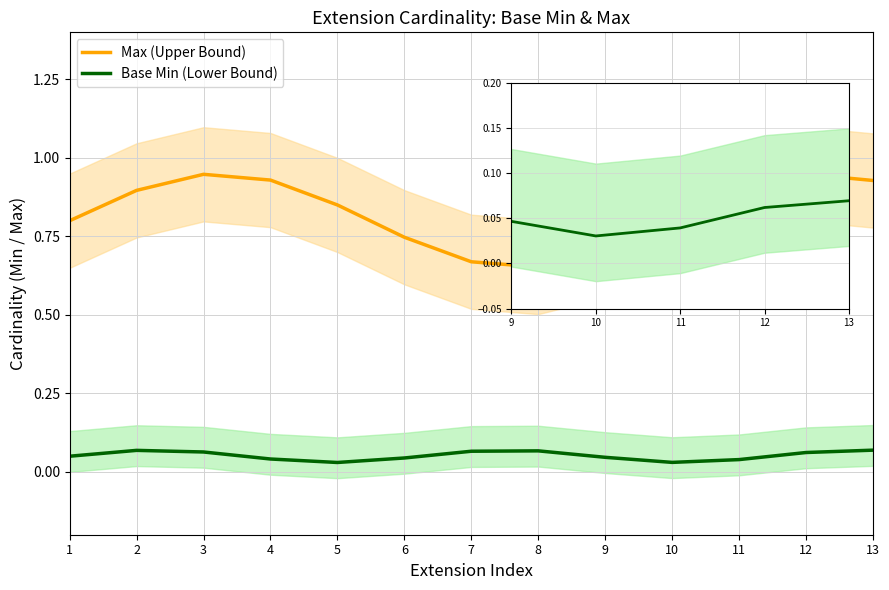

Reading right to left, what are all the values shown in this chart?

Max (Upper Bound): 13=0.9	12=0.9	11=0.9	10=0.8	9=0.7	8=0.7	7=0.7	6=0.7	5=0.9	4=0.9	3=0.9	2=0.9	1=0.8
Base Min (Lower Bound): 13=0.1	12=0.1	11=0.0	10=0.0	9=0.0	8=0.1	7=0.1	6=0.0	5=0.0	4=0.0	3=0.1	2=0.1	1=0.1